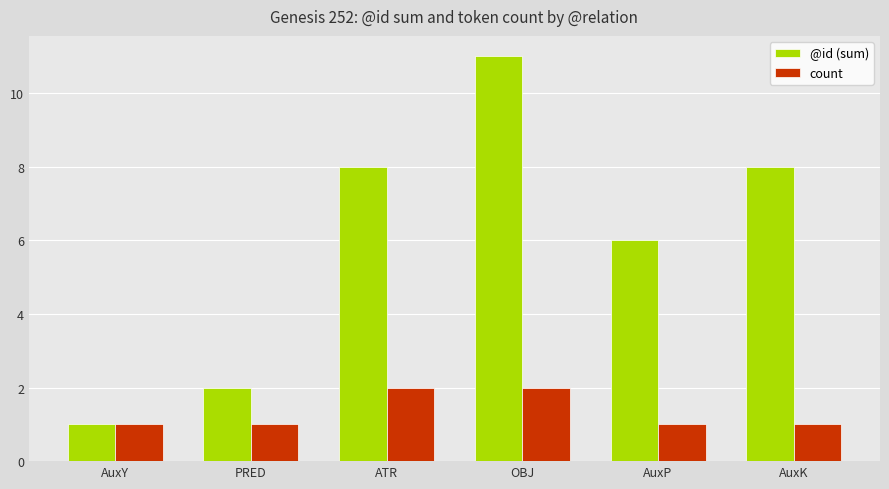

What is the label of the 3rd bar from the right?

OBJ